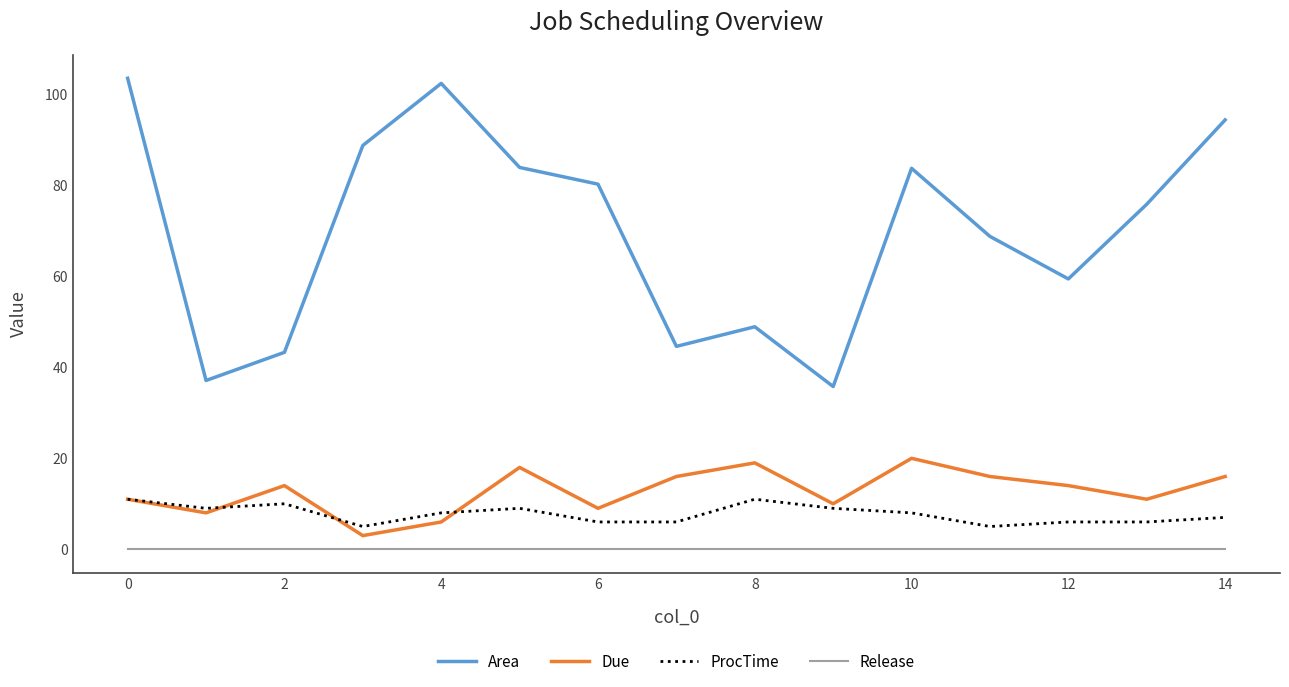

Which series has the widest spread of values?

Area